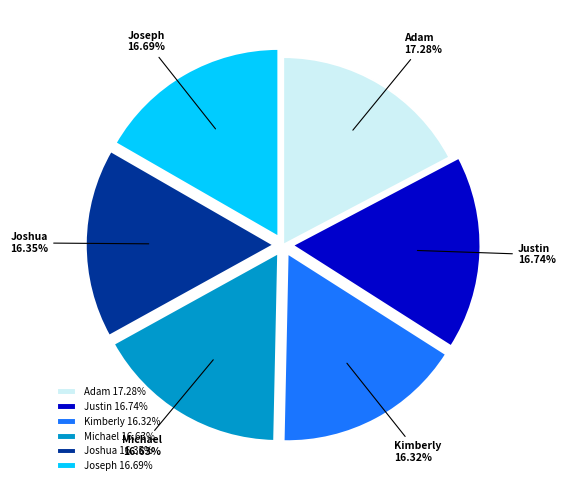

How many slices are in this pie chart?

6